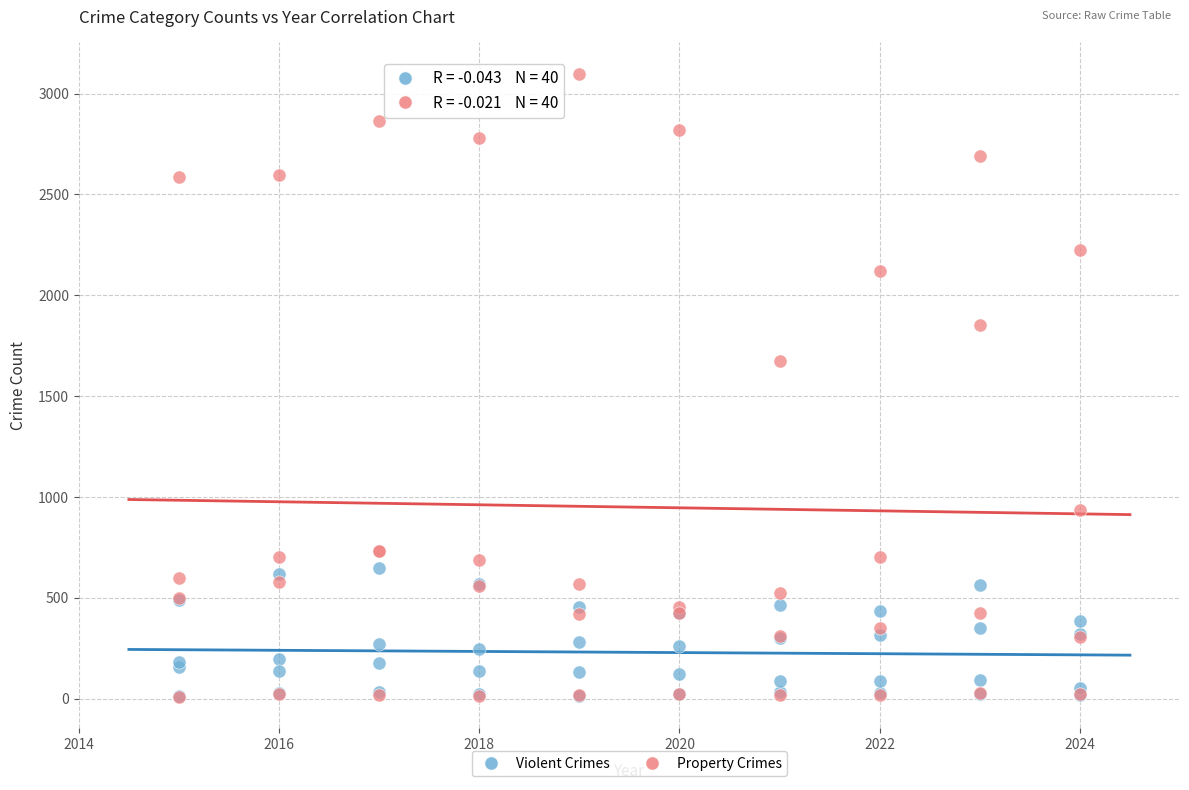

Which series reaches the maximum Y coordinate?

Property Crimes